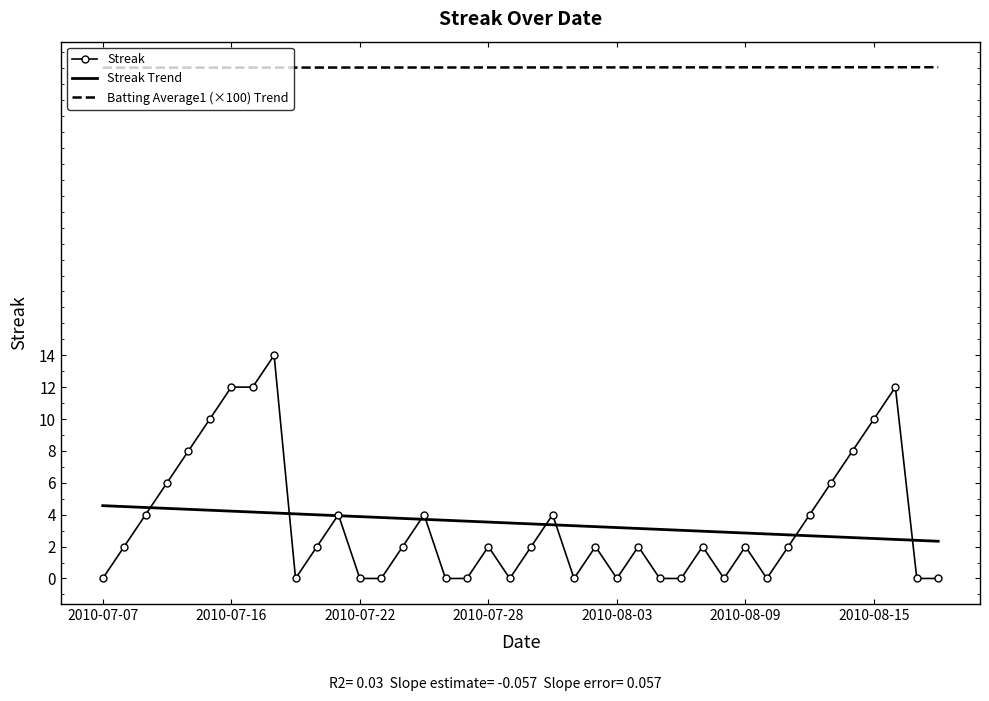

Rank the series by their maximum value, from highest to lowest.

Batting Average1 (×100) Trend, Streak, Streak Trend